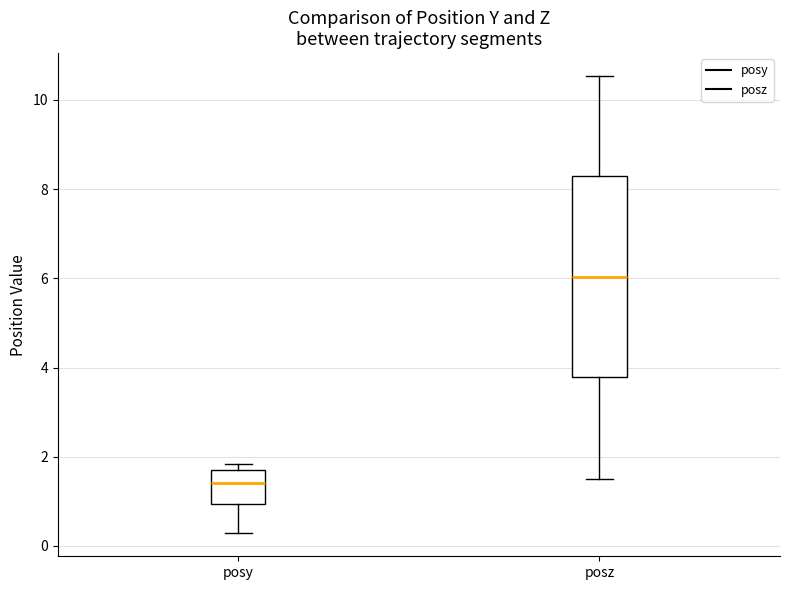

Reading left to right, read every box against the y-axis: the position of its median line, the range the box covers, and the ends of its whiskers. The values are not printed on the chart, so give them approximately, as read against the axis.

posy: median 1.4, box 1.0 to 1.8, whiskers 0.2 to 1.8 (just above the box's upper edge)
posz: median 6.0, box 3.8 to 8.2, whiskers 1.4 to 10.6